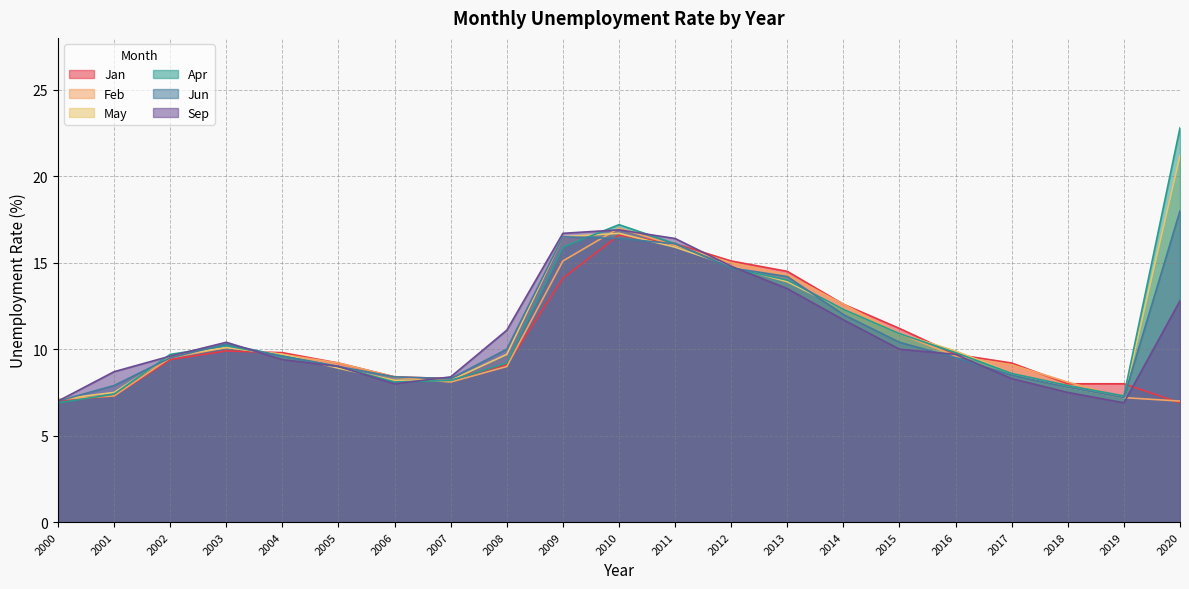

Does the chart display data point markers on the line(s)?

No